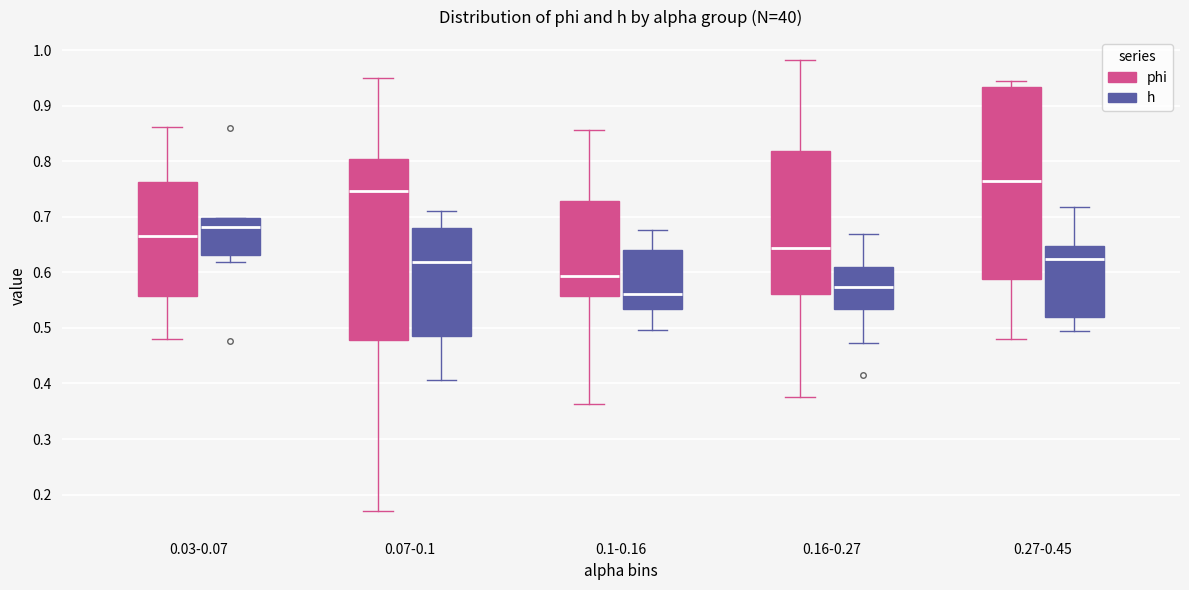

Reading left to right, transcribe this box plot: for each box, give where its median line is, the range the box spans, and where its two whiskers end, as read against the y-axis. The values are not printed on the chart, so give them approximately, as read against the axis.

0.03-0.07 (phi): median 0.66, box 0.56 to 0.76, whiskers 0.48 to 0.86
0.03-0.07 (h): median 0.68, box 0.63 to 0.70, whiskers 0.62 to 0.70
0.07-0.1 (phi): median 0.75, box 0.48 to 0.80, whiskers 0.17 to 0.95
0.07-0.1 (h): median 0.62, box 0.49 to 0.68, whiskers 0.41 to 0.71
0.1-0.16 (phi): median 0.59, box 0.56 to 0.73, whiskers 0.36 to 0.86
0.1-0.16 (h): median 0.56, box 0.53 to 0.64, whiskers 0.50 to 0.68
0.16-0.27 (phi): median 0.64, box 0.56 to 0.82, whiskers 0.38 to 0.98
0.16-0.27 (h): median 0.57, box 0.53 to 0.61, whiskers 0.47 to 0.67
0.27-0.45 (phi): median 0.76, box 0.59 to 0.93, whiskers 0.48 to 0.94
0.27-0.45 (h): median 0.62, box 0.52 to 0.65, whiskers 0.49 to 0.72